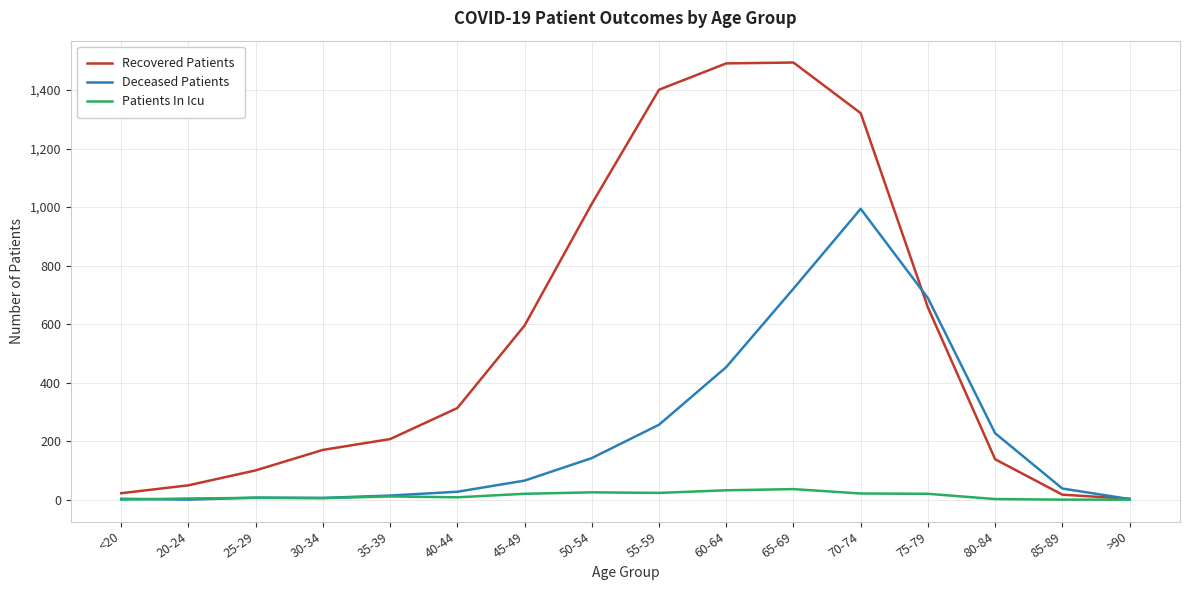

Which series has the largest range (max minus min)?

Recovered Patients